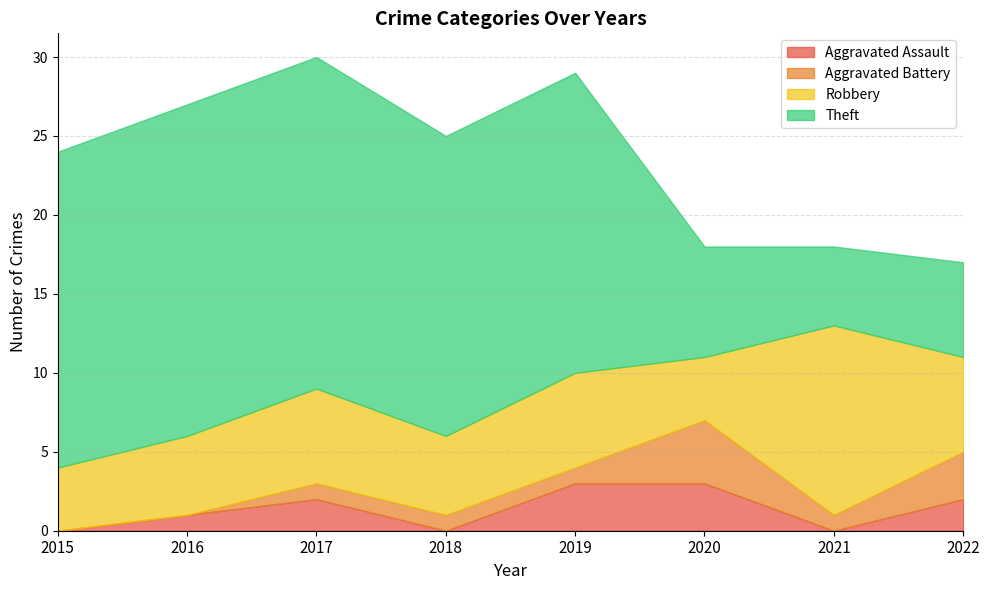

How many data points in Aggravated Battery are less than 1?

2